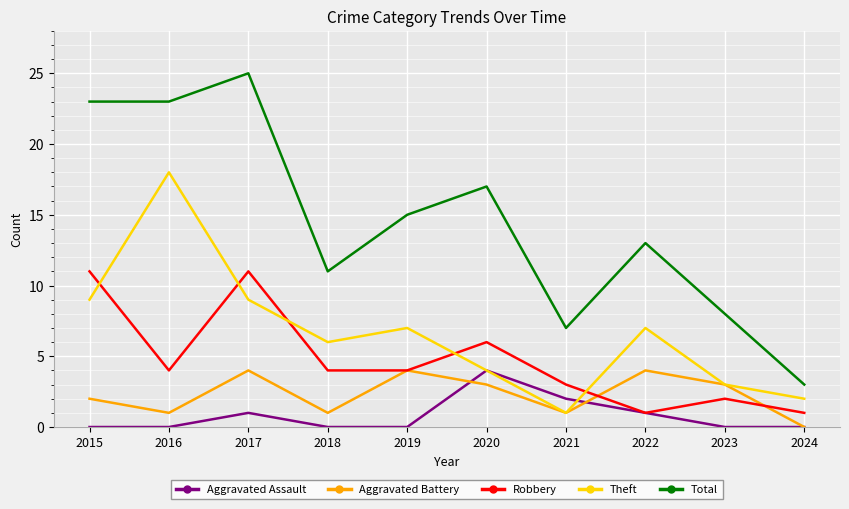

How many categories are shown in the chart?

10